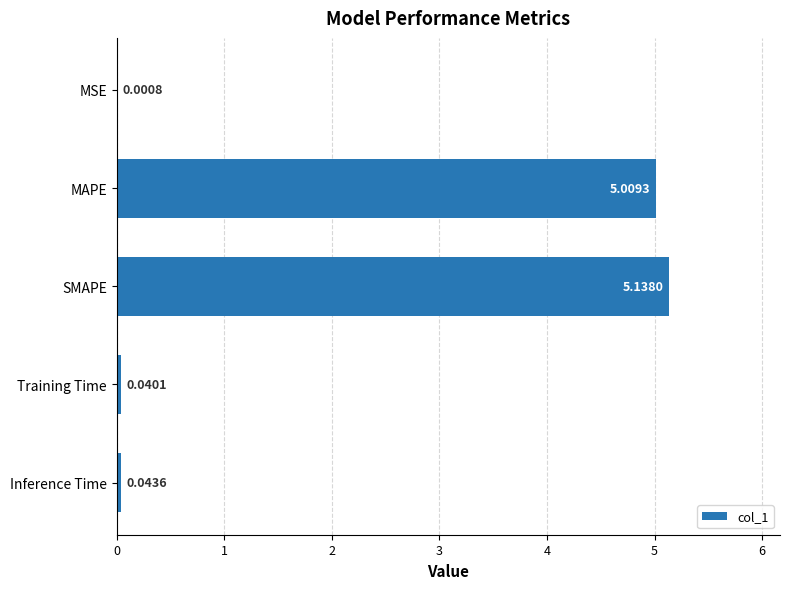

Between SMAPE and MAPE, which is larger?

SMAPE